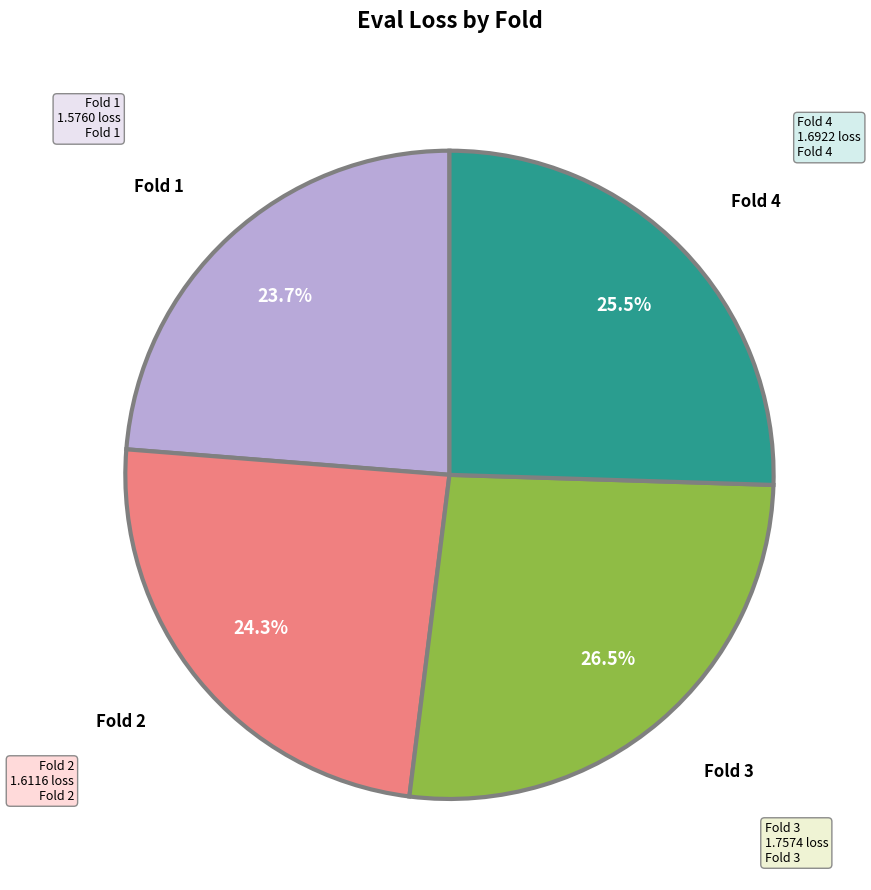

Is there any slice that represents more than half of the pie?

No